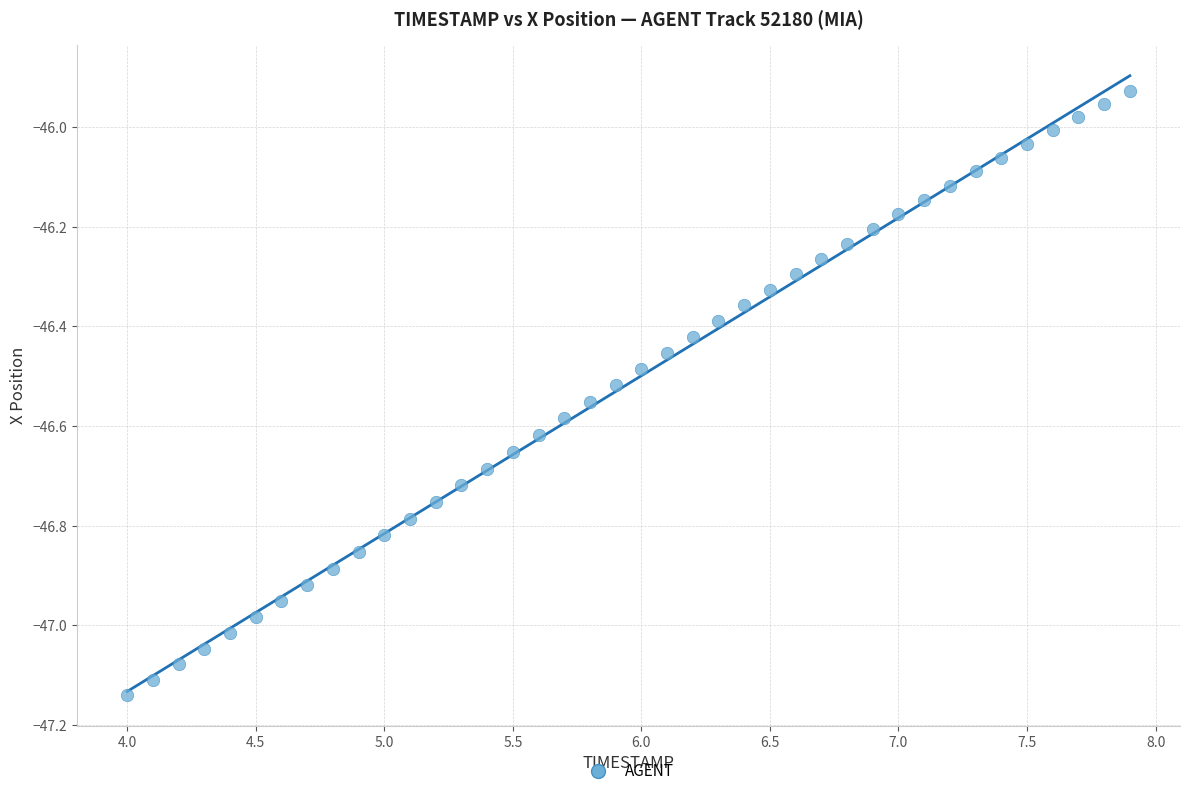

What is the range of Y values (max minus min)?

1.2